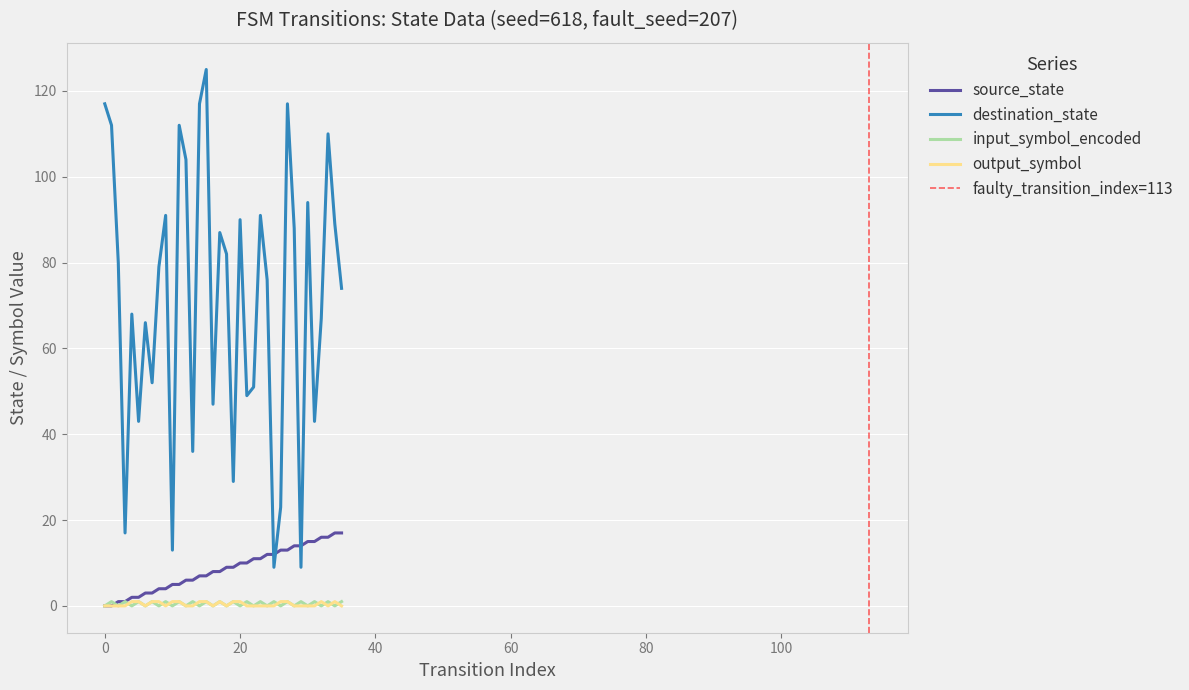

True or false: input_symbol_encoded and destination_state intersect in this chart.

False